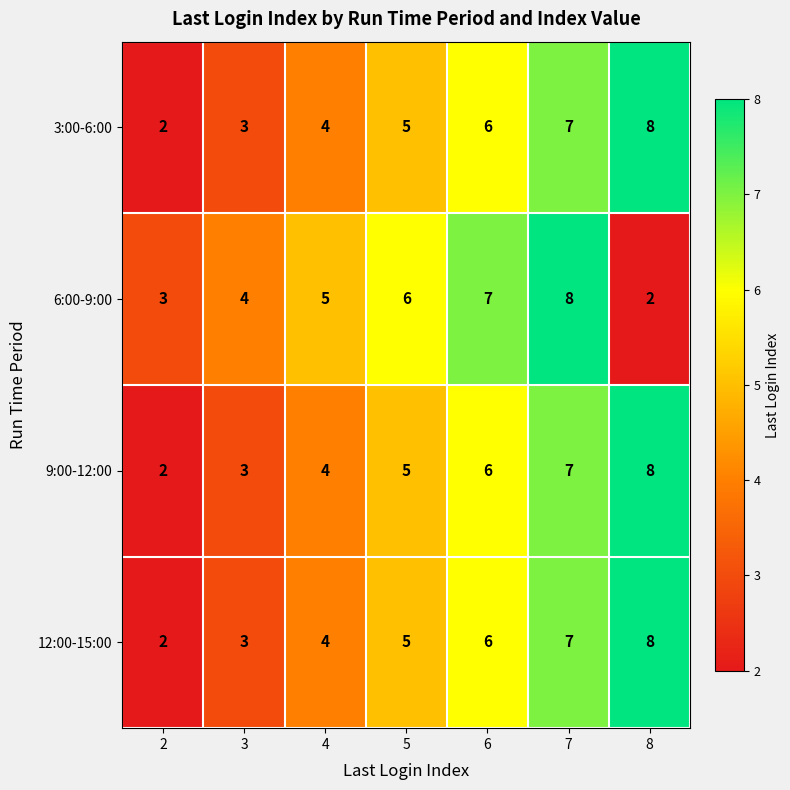

What is the total value across all series at 3?

13